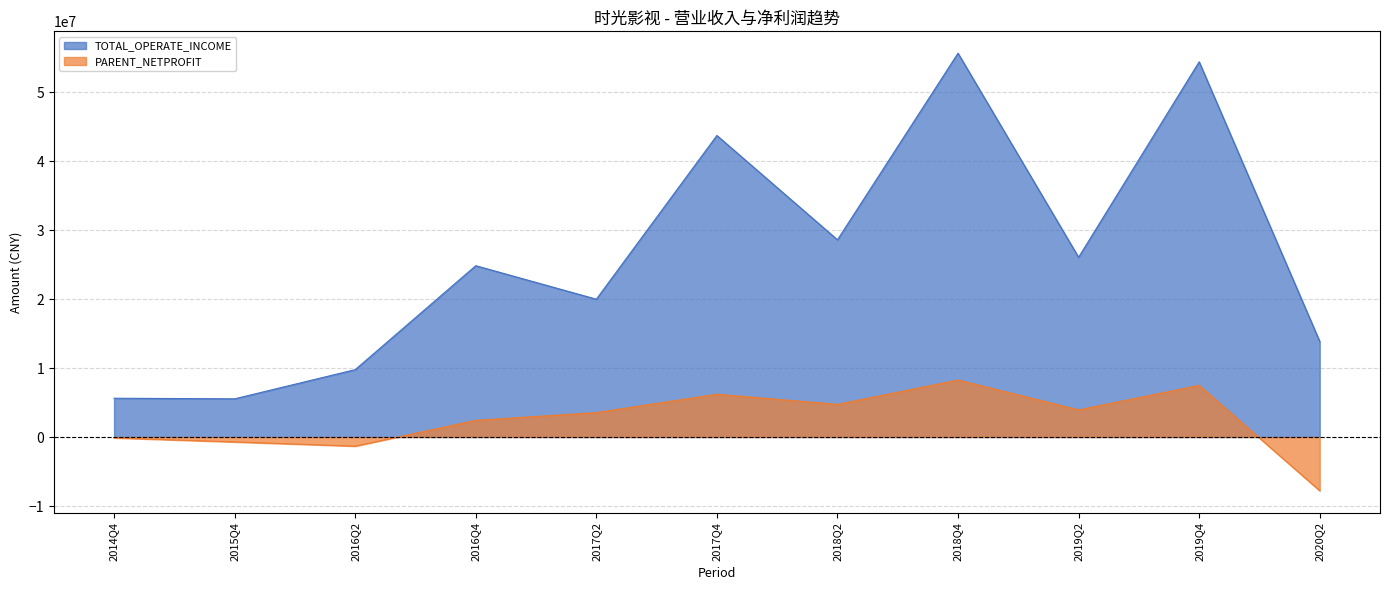

True or false: PARENT_NETPROFIT and TOTAL_OPERATE_INCOME cross at least once.

False